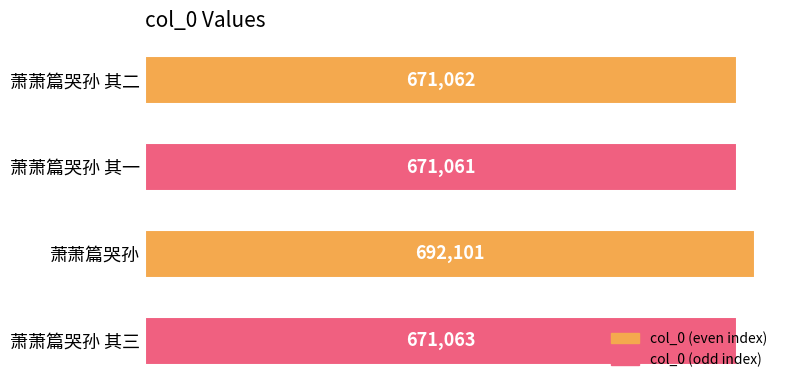

What is the average value?

676322